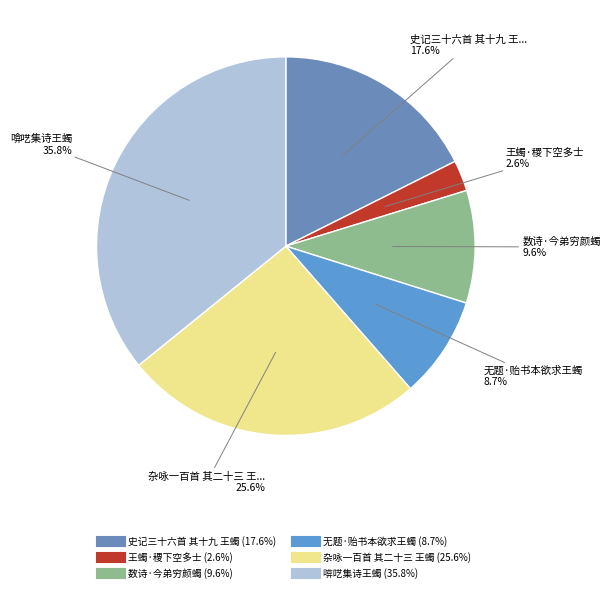

What percentage do 杂咏一百首 其二十三 王蠋 and 王蠋·稷下空多士 together represent?

28.2%